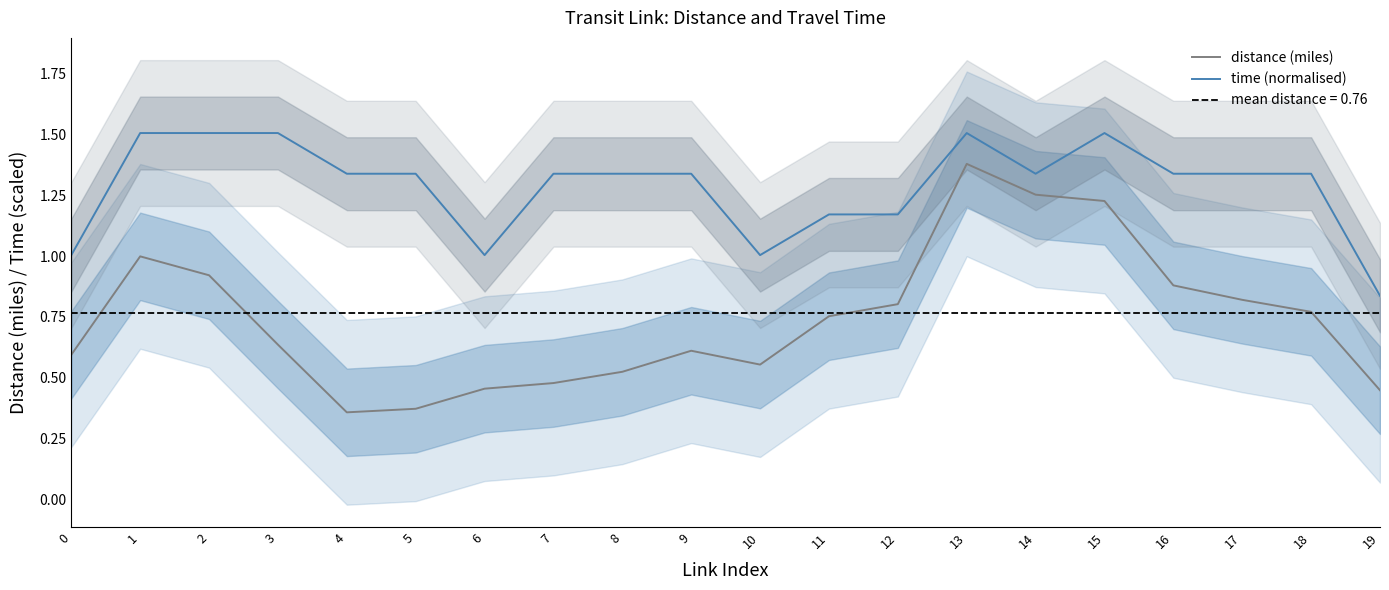

The distance (miles) series shows 0.3 at 13. True or false?

False